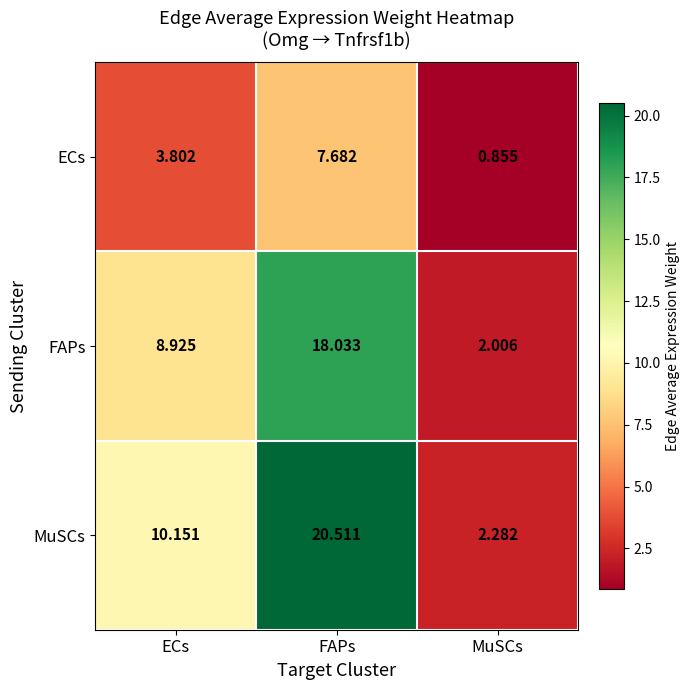

Rank the series at FAPs from lowest to highest value.

ECs, FAPs, MuSCs